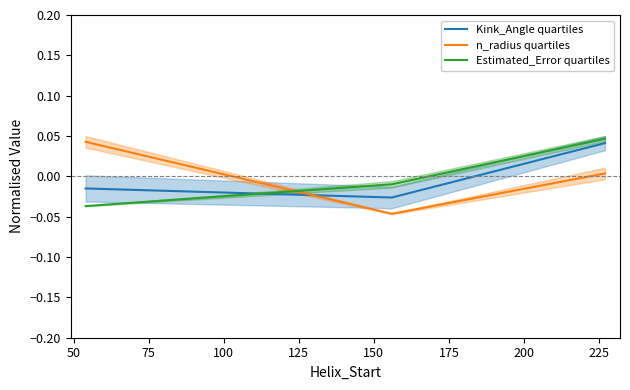

What are all the series names shown in the legend?

Kink_Angle quartiles, n_radius quartiles, Estimated_Error quartiles